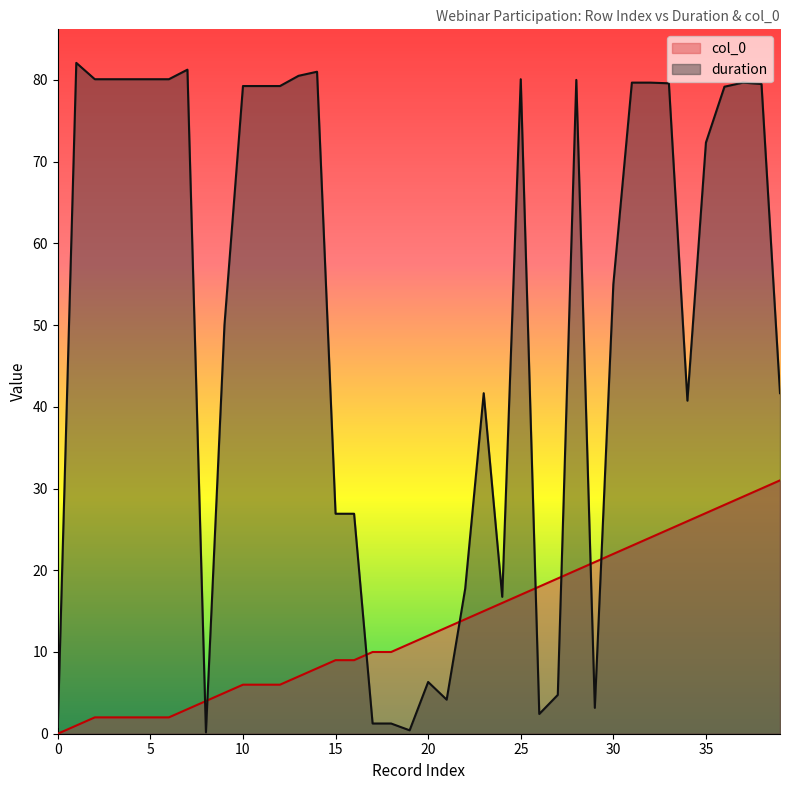

Which series has the largest range (max minus min)?

duration